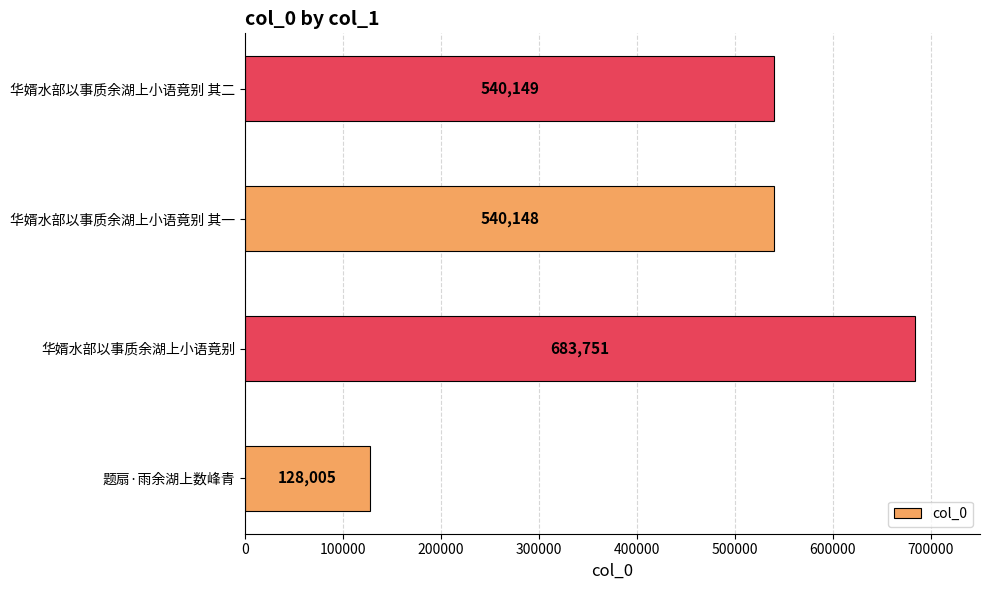

Which has a higher value, 题扇·雨余湖上数峰青 or 华婿水部以事质余湖上小语竟别?

华婿水部以事质余湖上小语竟别